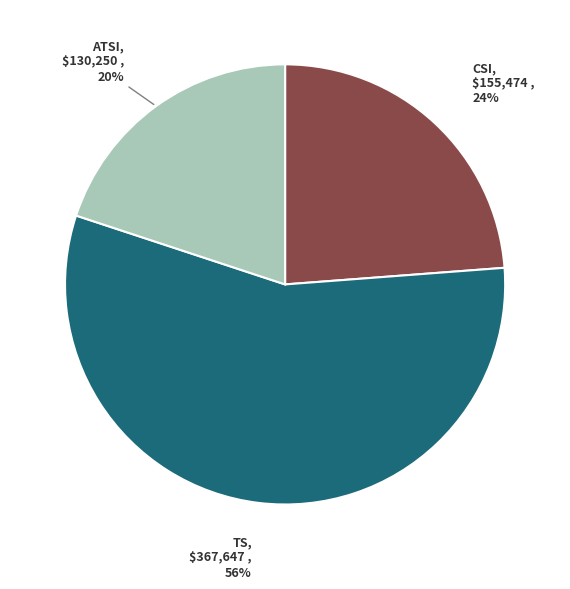

Which has a higher value, TS or ATSI?

TS